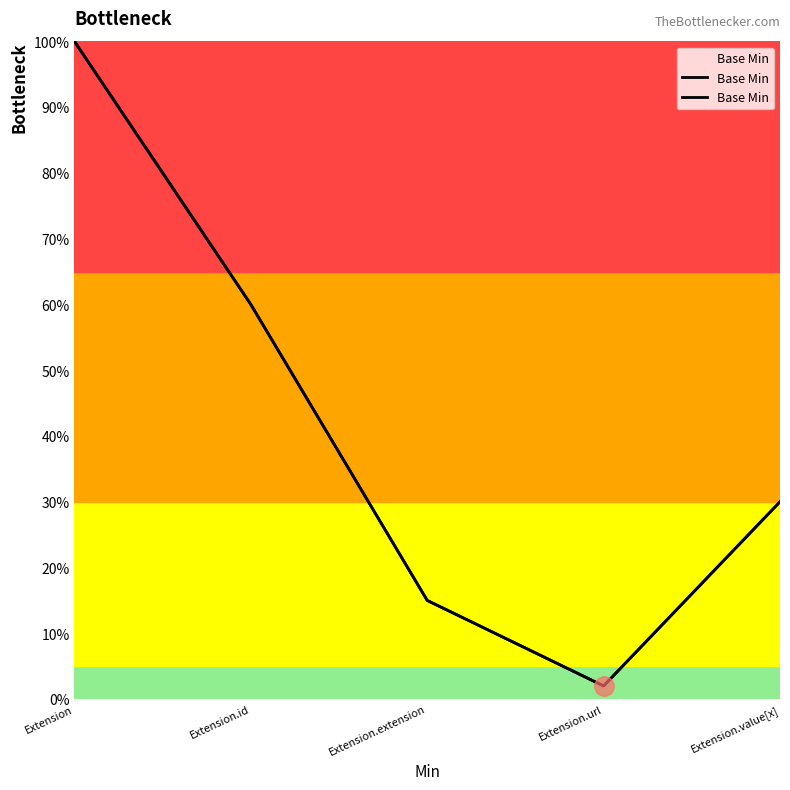

The chart shows a value of 1.0 at Extension. True or false?

True